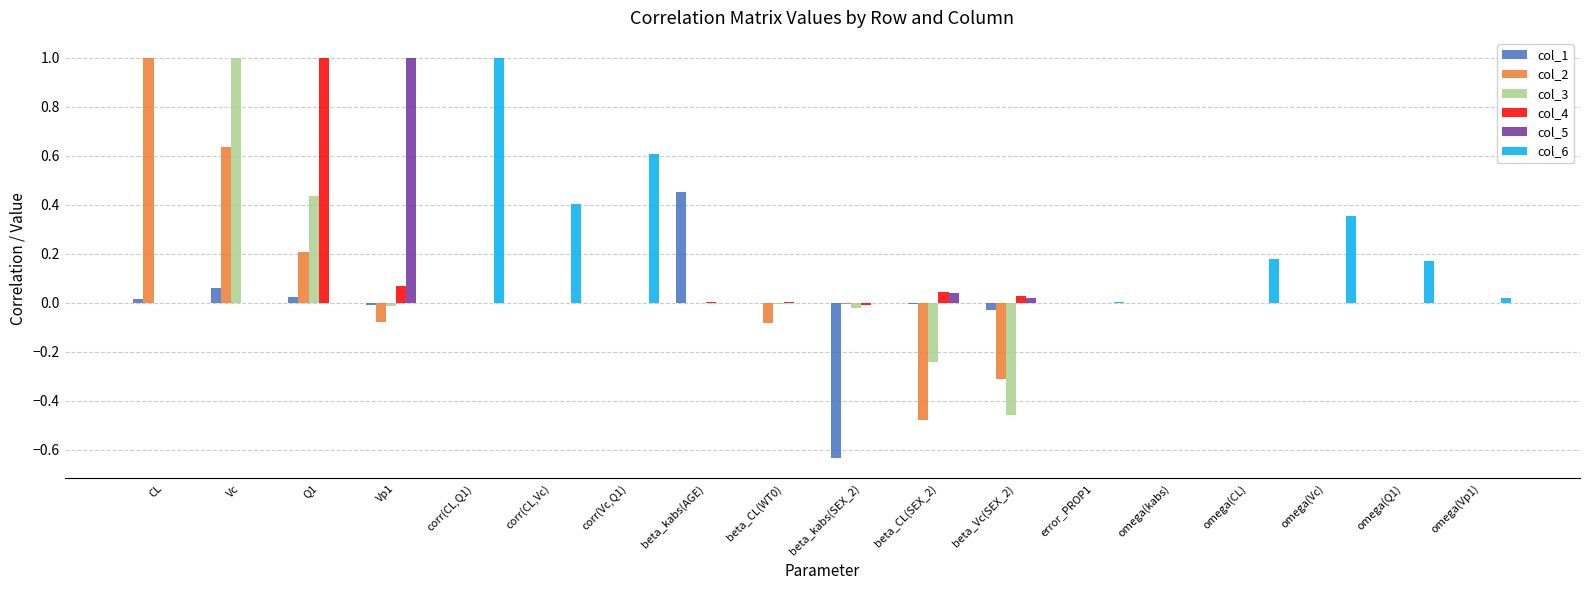

The col_5 series shows 0.3 at CL. True or false?

False